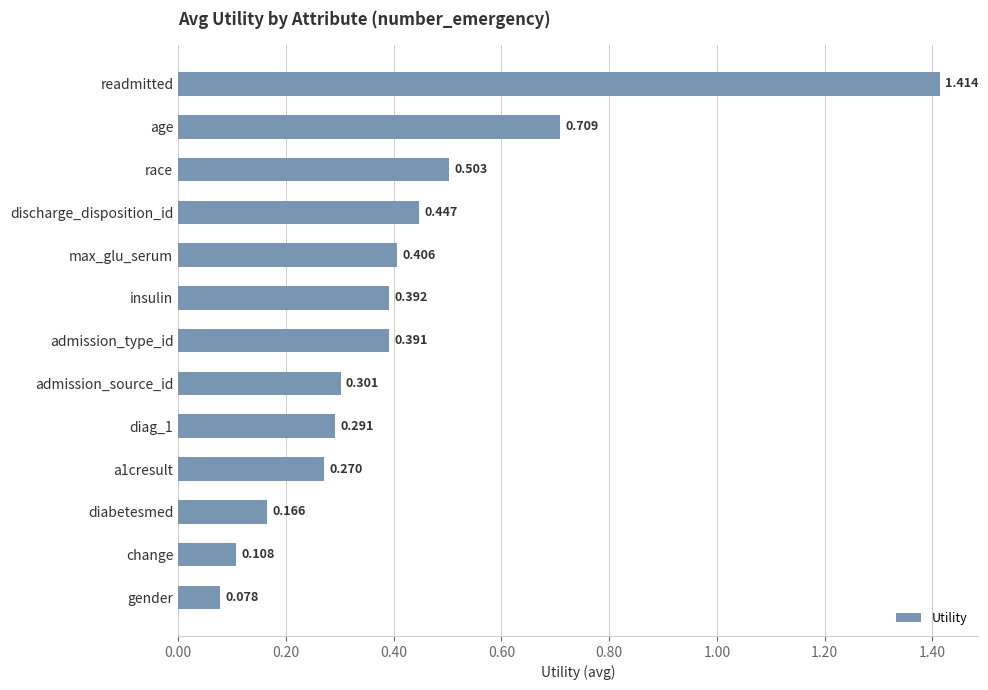

Which label corresponds to the largest value in the chart?

readmitted